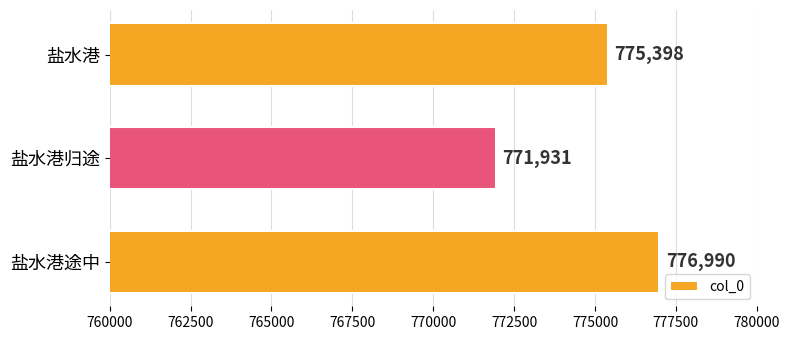

The value at 盐水港 is 775398. True or false?

True